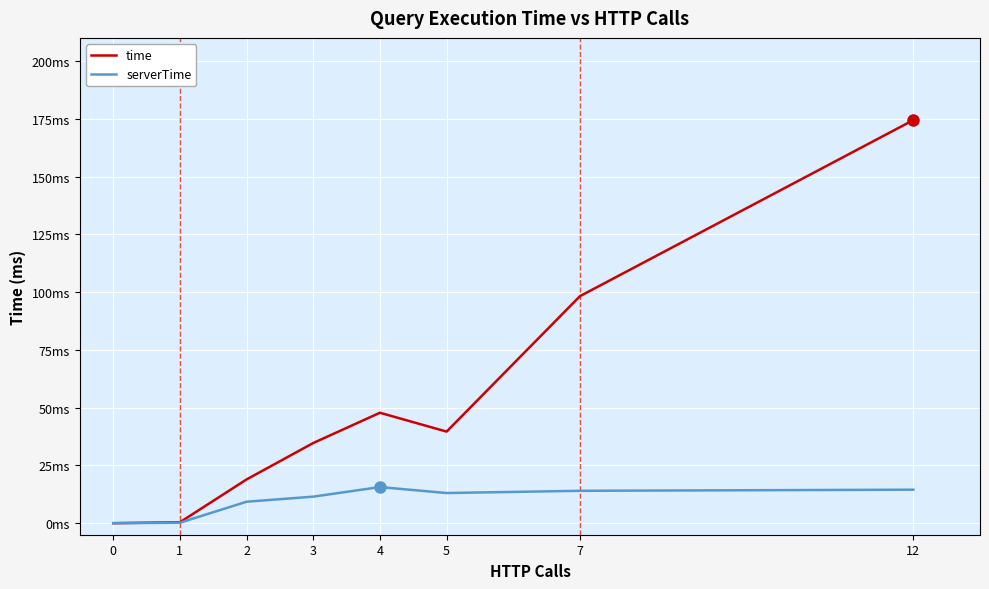

Is this an area chart (filled region under the line)?

No